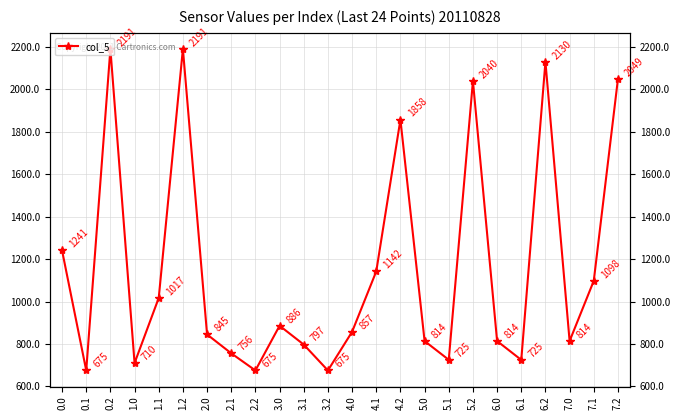

The value at 7.2 is 599.2. True or false?

False